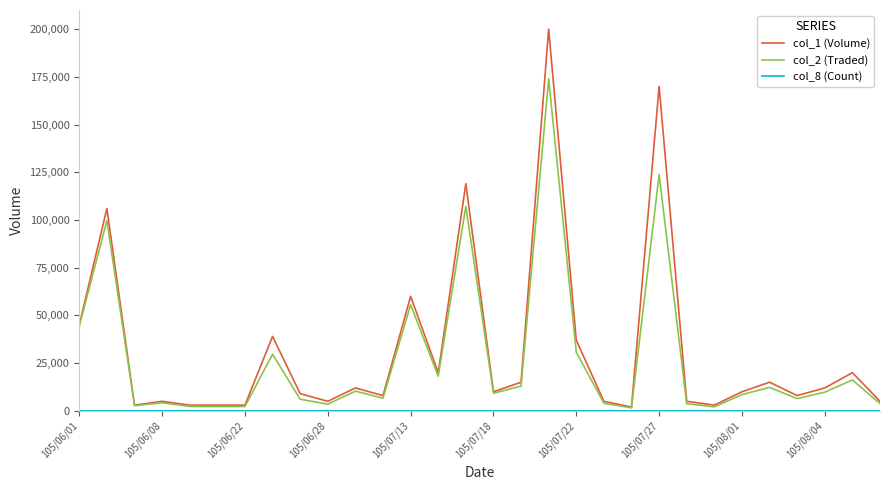

Which series has the widest spread of values?

col_1 (Volume)